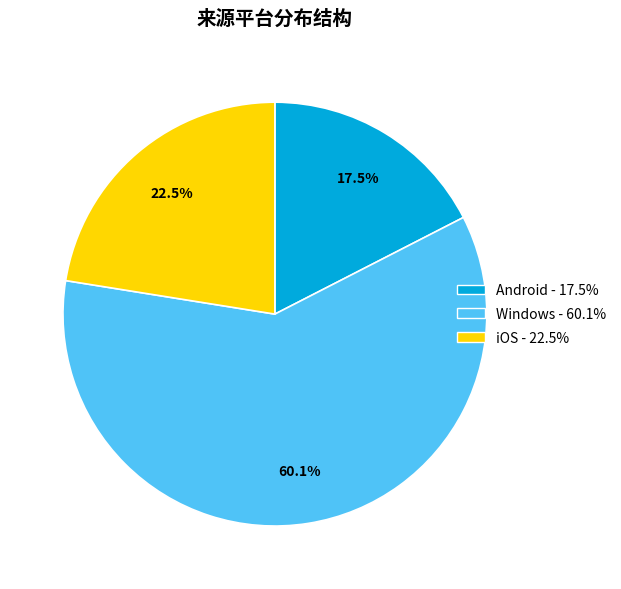

Is the sum of Android and Windows greater than half?

Yes